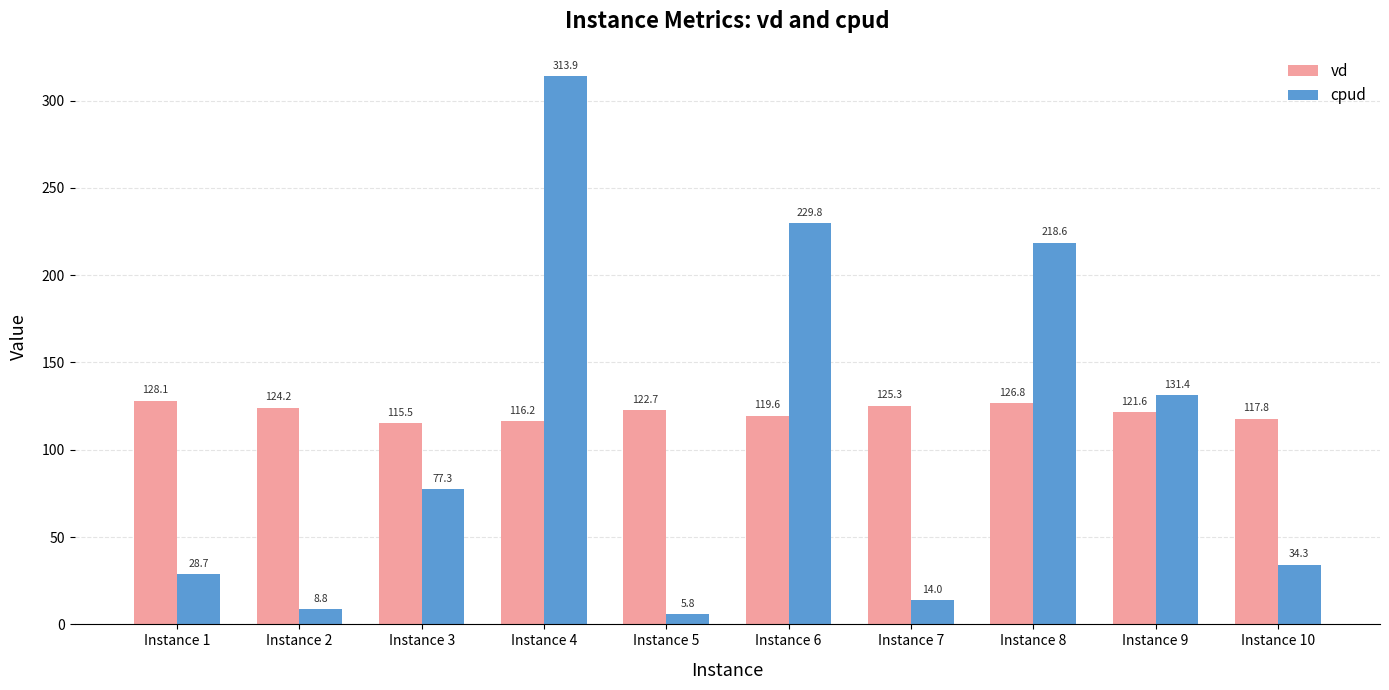

What is the value of the cpud bar at the 6th from the left?

229.8